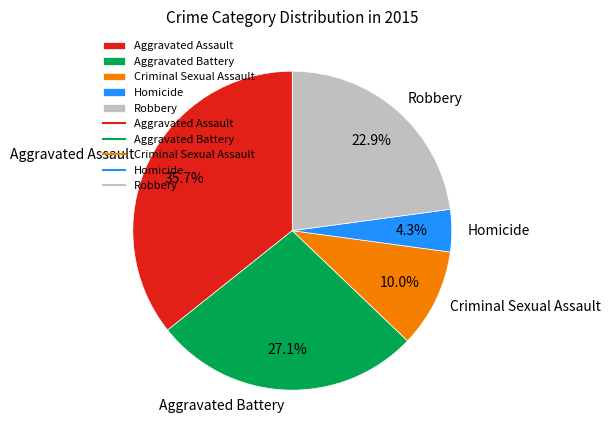

What percentage is the Aggravated Assault slice, to the nearest percent?

36%